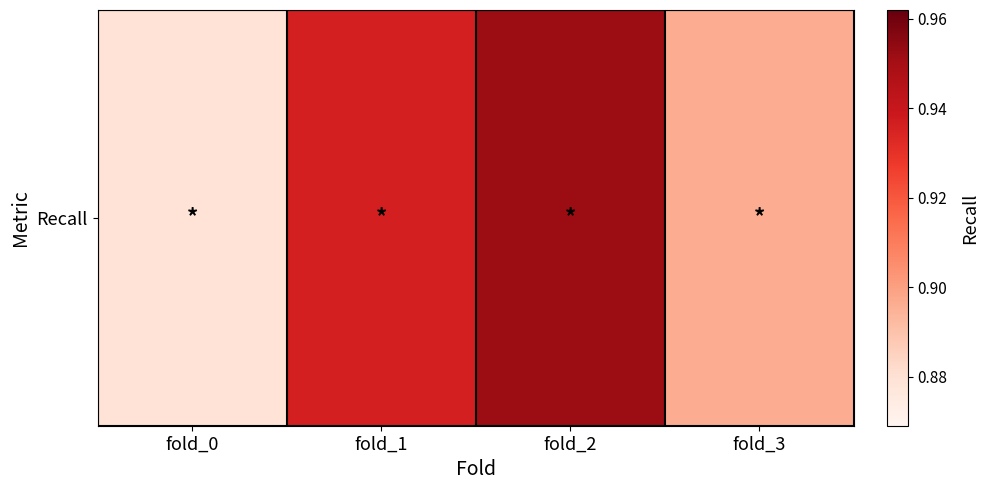

What is the smallest value displayed?

0.9